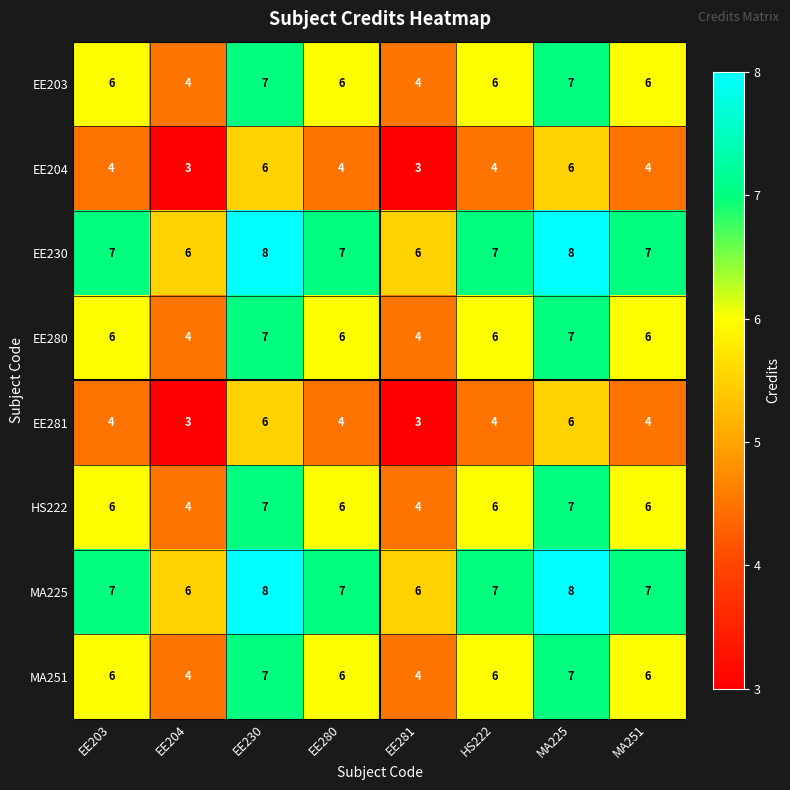

What is the difference between the highest and lowest values at MA251?

3